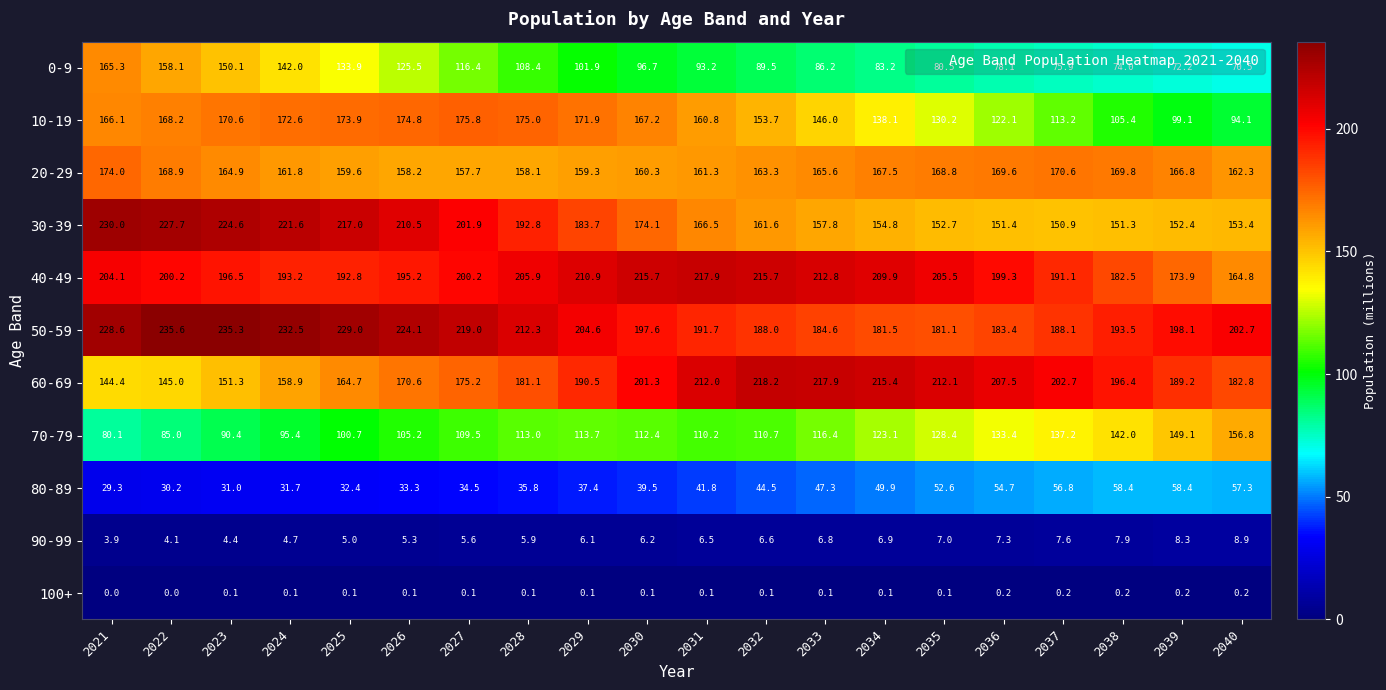

Which series changed the most between 2024 and 2036?

30-39